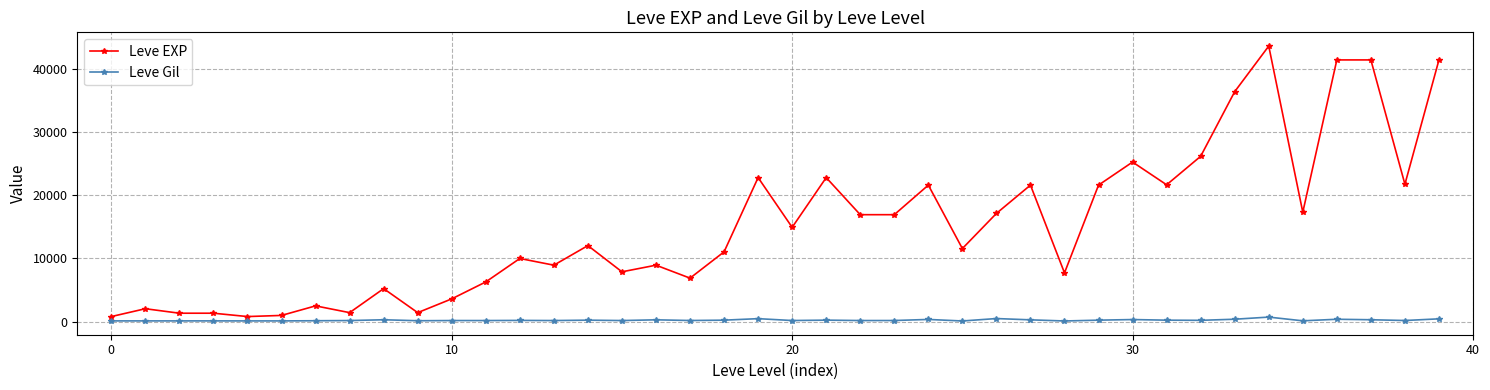

At how many categories does at least one series exceed 40276?

4